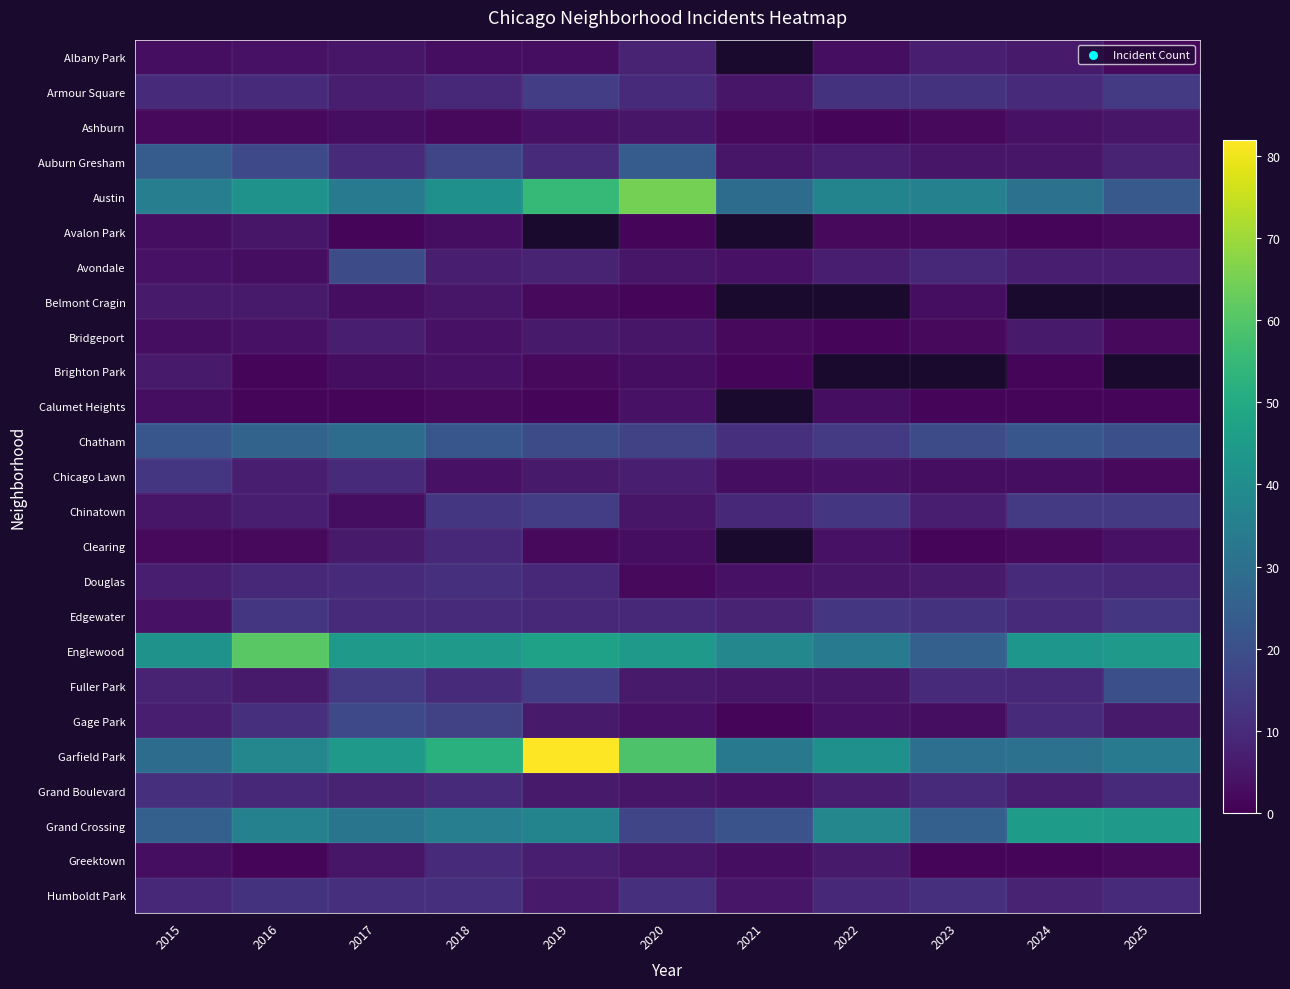

What is the difference between the highest and lowest values at 2015?

40.0